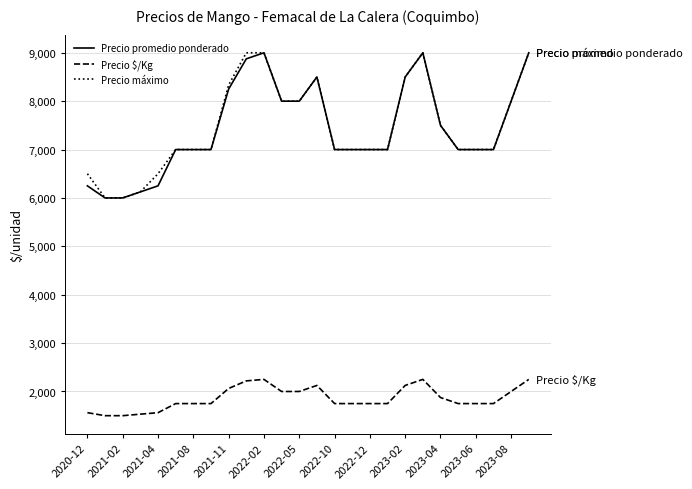

True or false: Precio promedio ponderado and Precio $/Kg cross at least once.

False